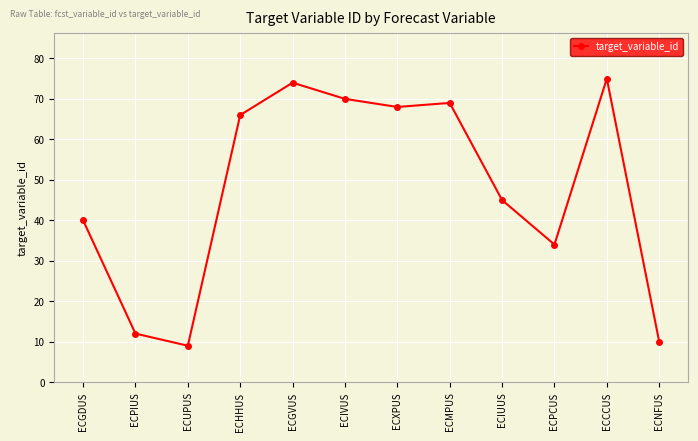

What is the difference between the maximum and minimum values?

66